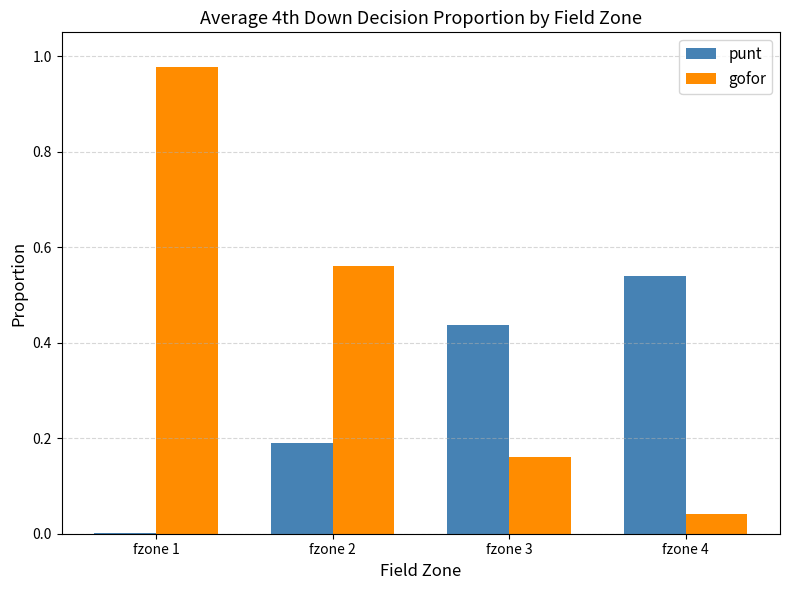

The punt series shows 0.0 at fzone 1. True or false?

True